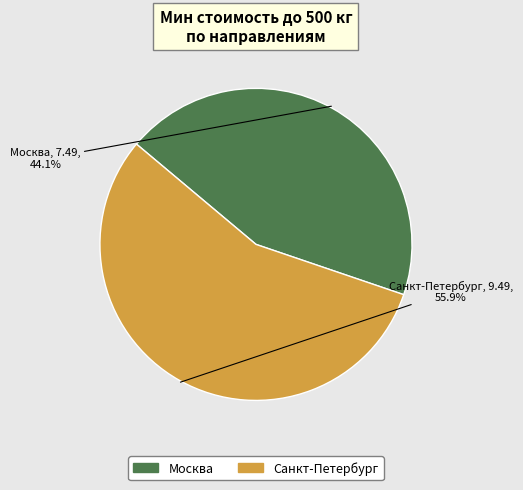

Does Москва account for over 50% of the chart?

No